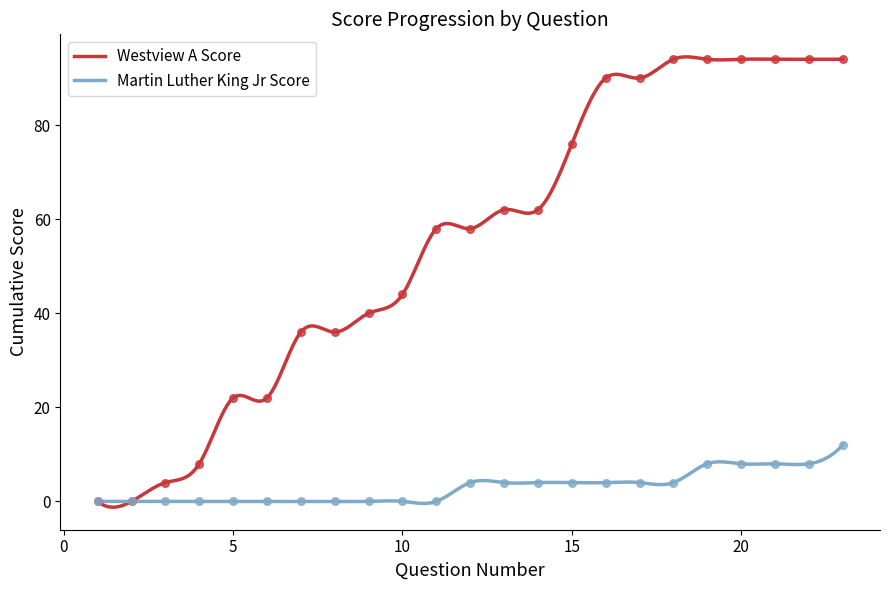

At which category is the sum across all series the highest?

23